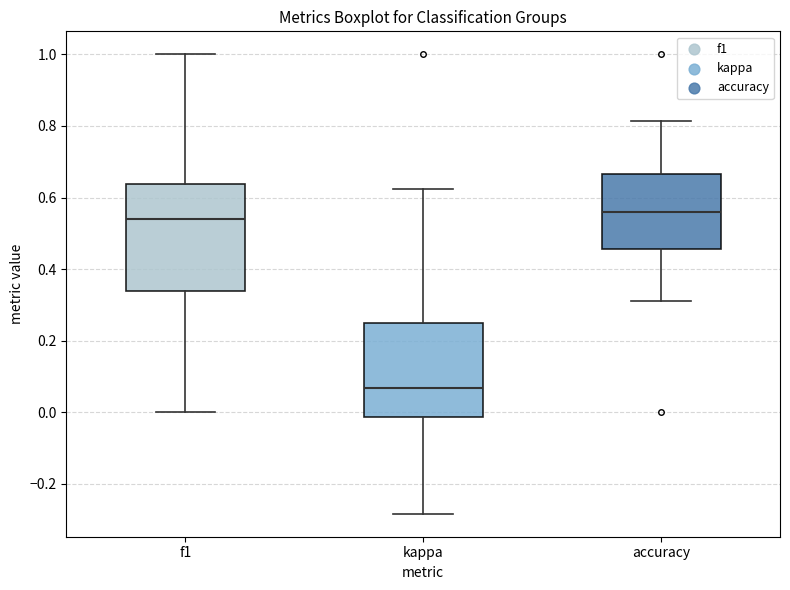

Where is the lower edge of the box for accuracy on the y-axis? The values are not printed on the chart, so give them approximately, as read against the axis.

0.46